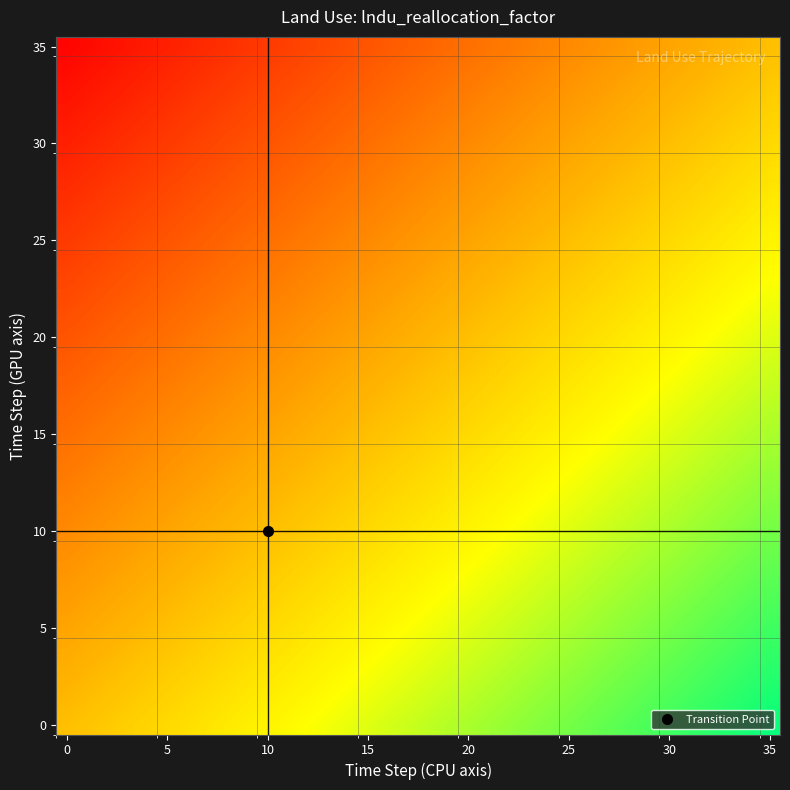

At how many categories does at least one series exceed 0?

36